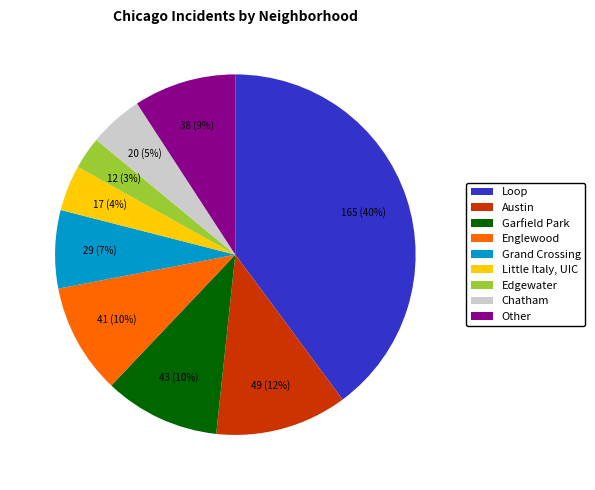

Count the number of slices in the pie.

9